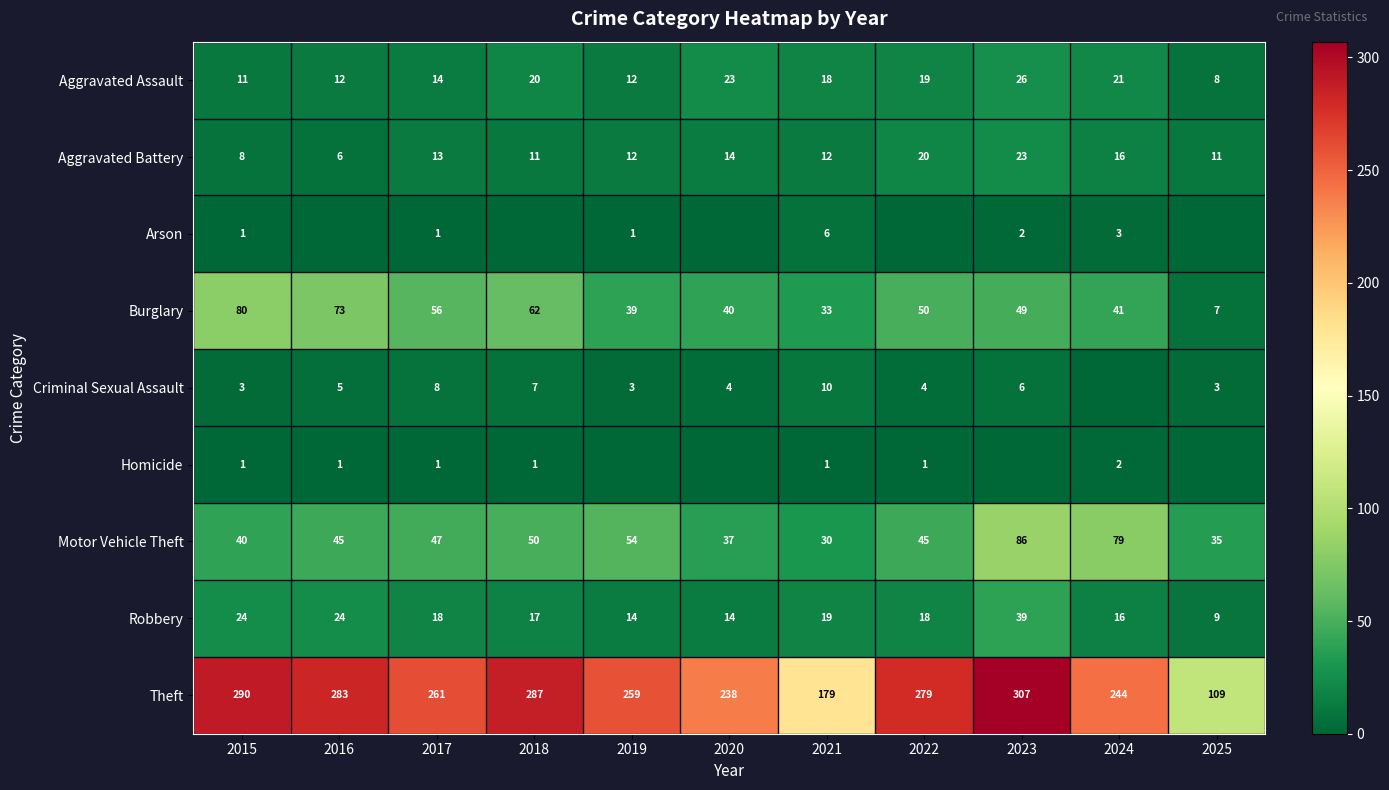

What is the spread (max minus min) of values at 2017?

260